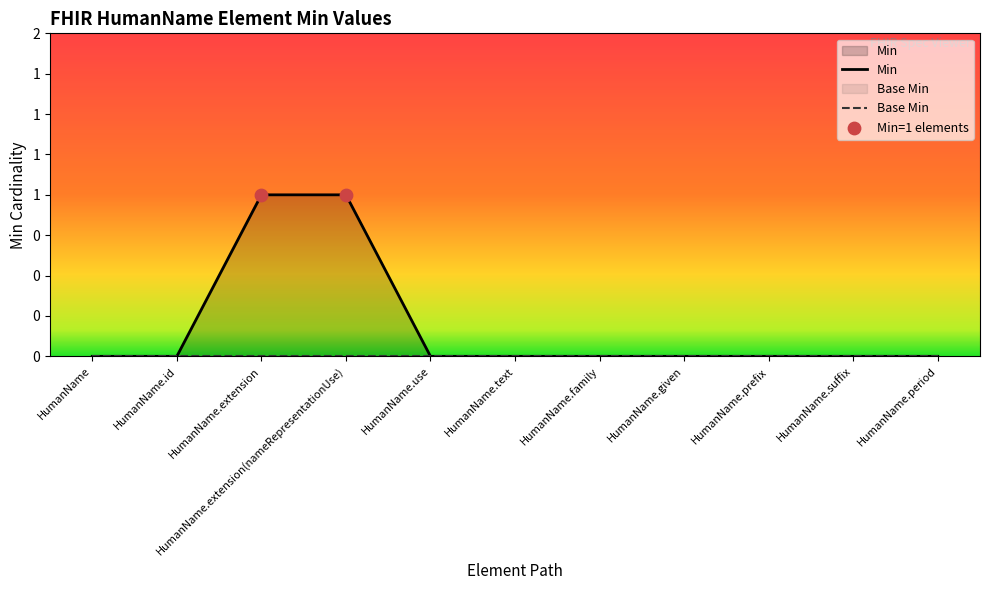

Which has a higher value, HumanName.suffix or HumanName.id?

HumanName.suffix